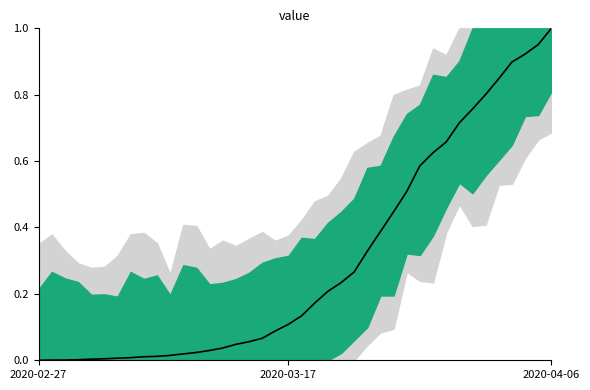

What is the sum of all values?

12.0